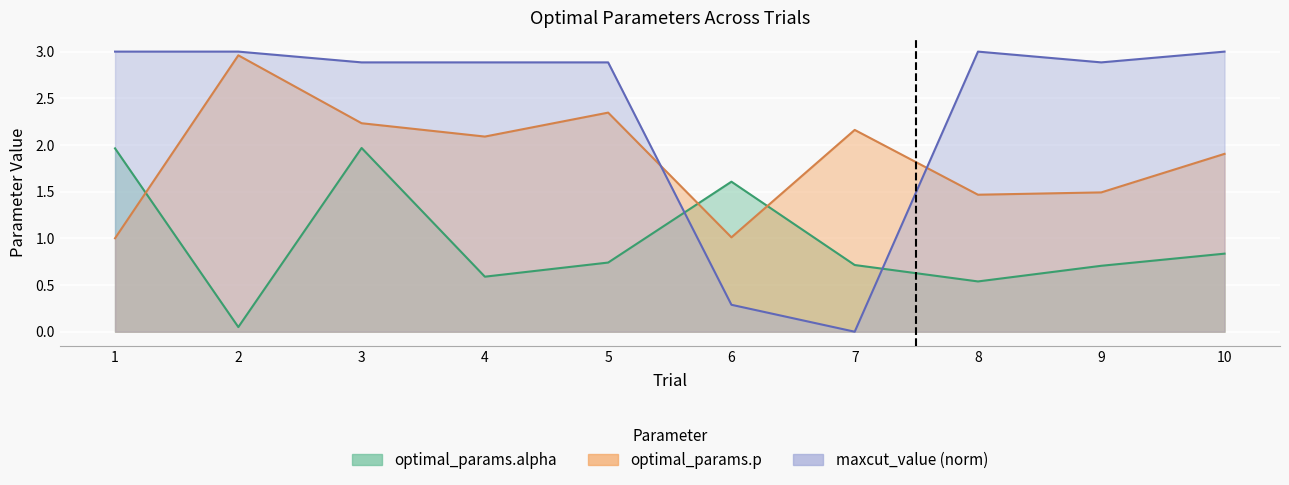

At which label is optimal_params.p closest to 1?

1